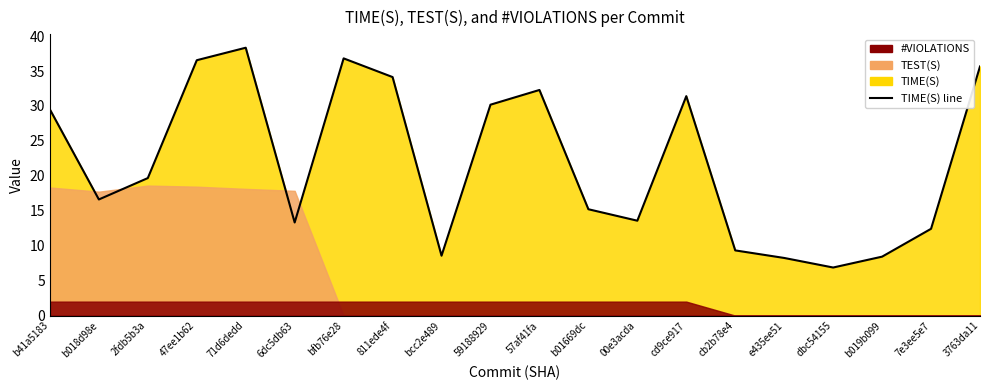

Approximately how many times larger is the value at bcc2e489 compared to dbc54155?

1.2